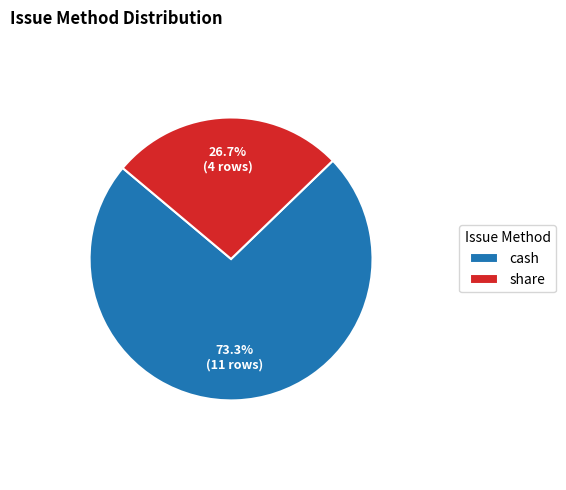

Which has a higher value, share or cash?

cash